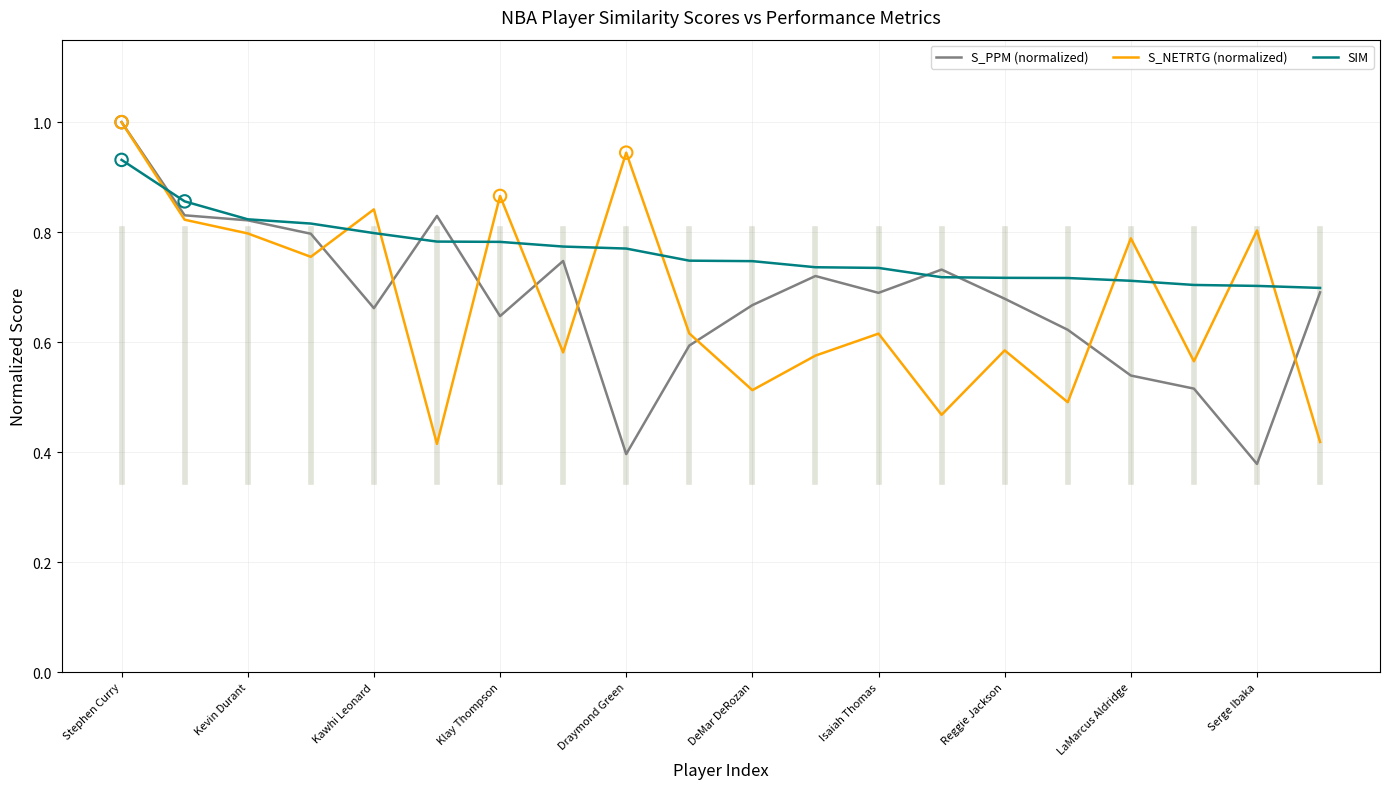

Which series has the largest total across all categories?

SIM